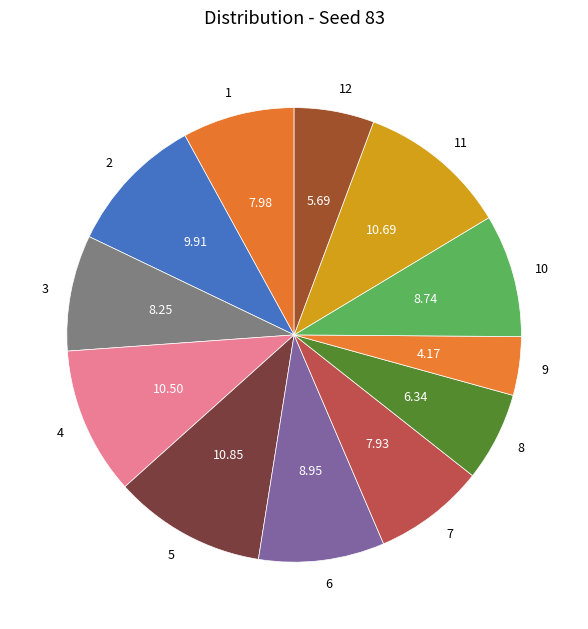

Which has a higher value, 2 or 4?

4